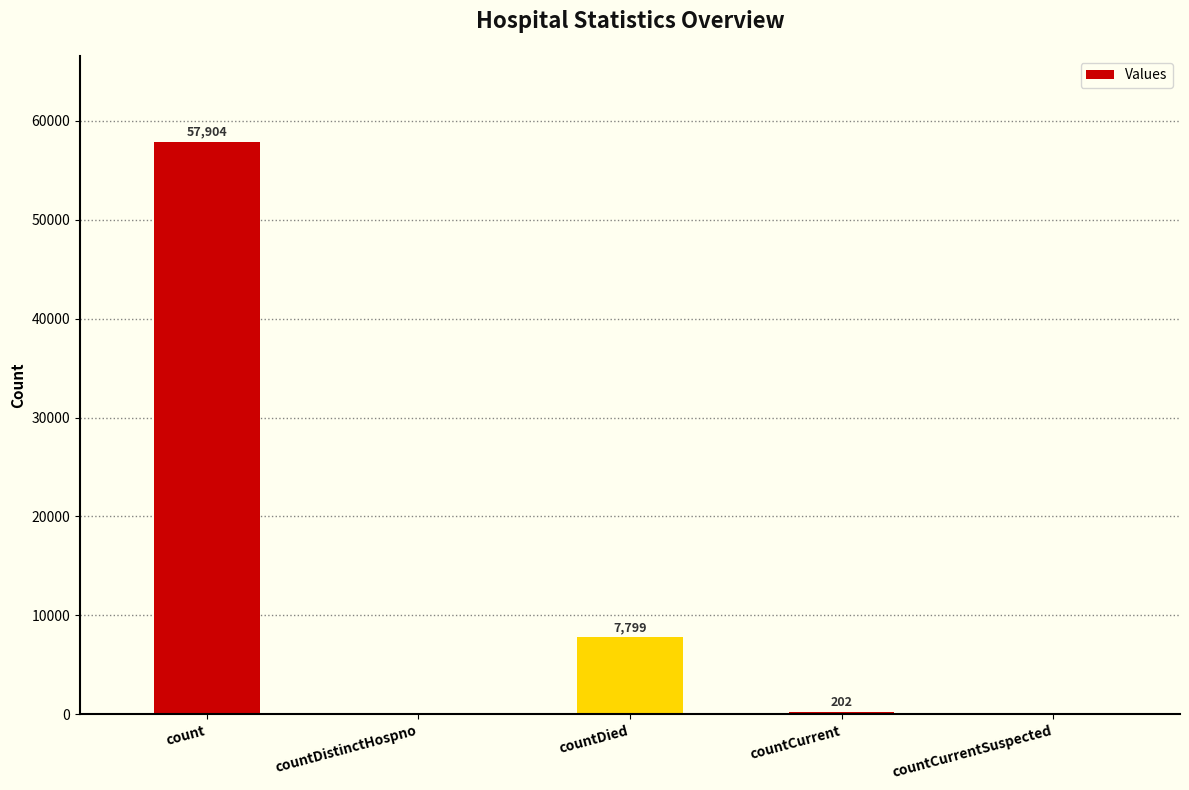

Are the bars grouped side by side (vs. stacked)?

No